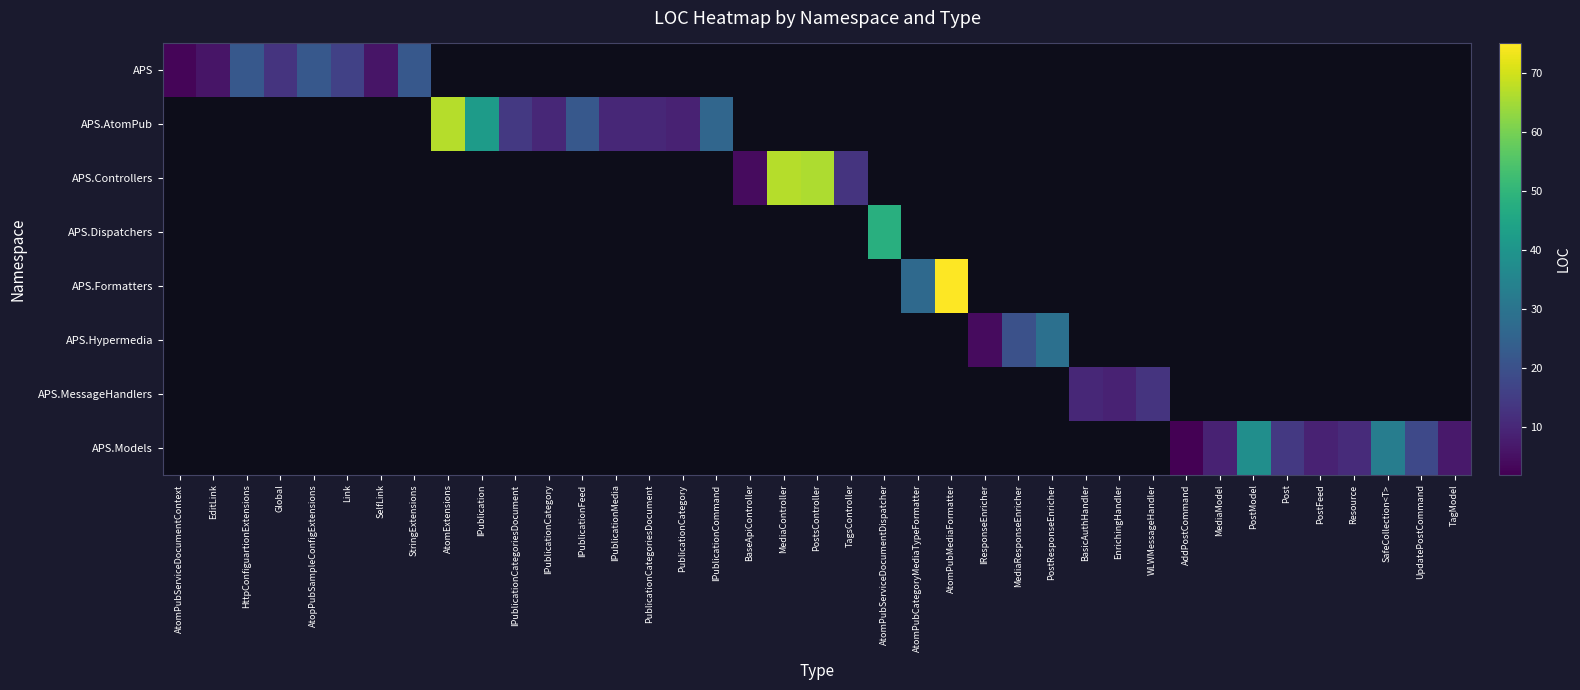

The APS series shows 6.2 at StringExtensions. True or false?

False